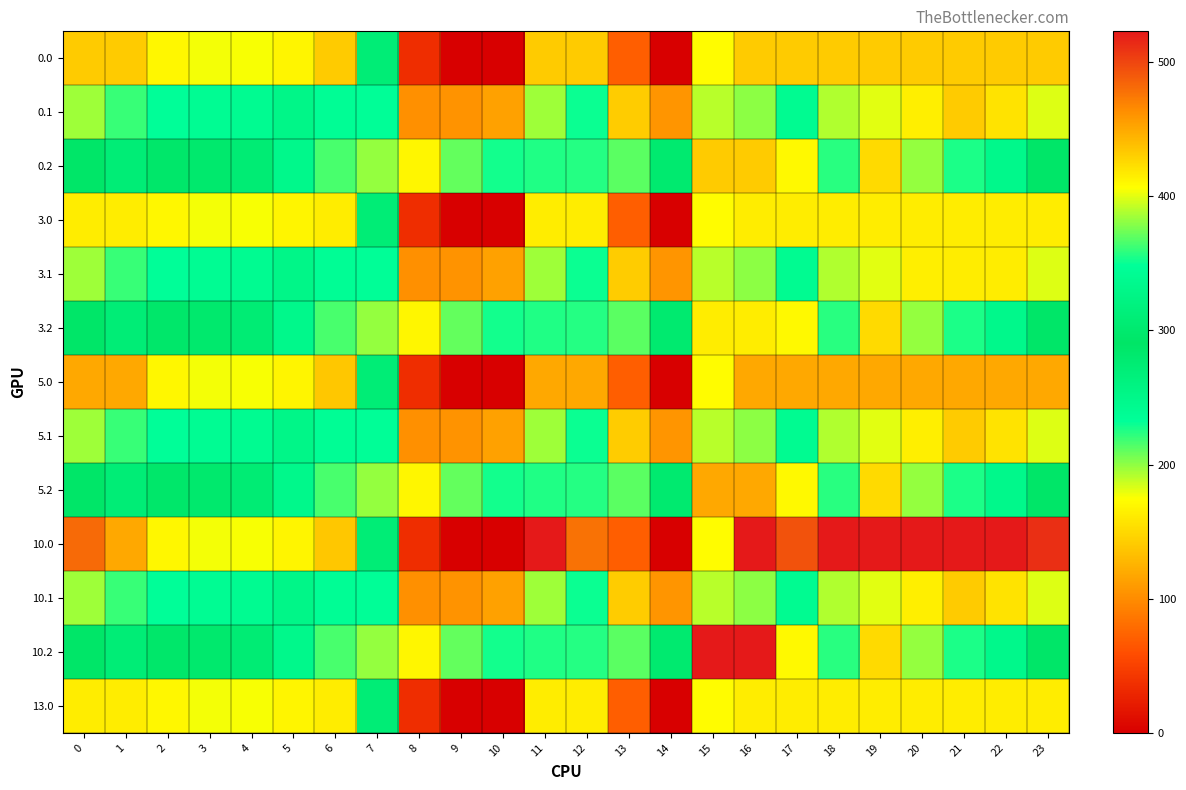

At which category is the sum across all series the highest?

16